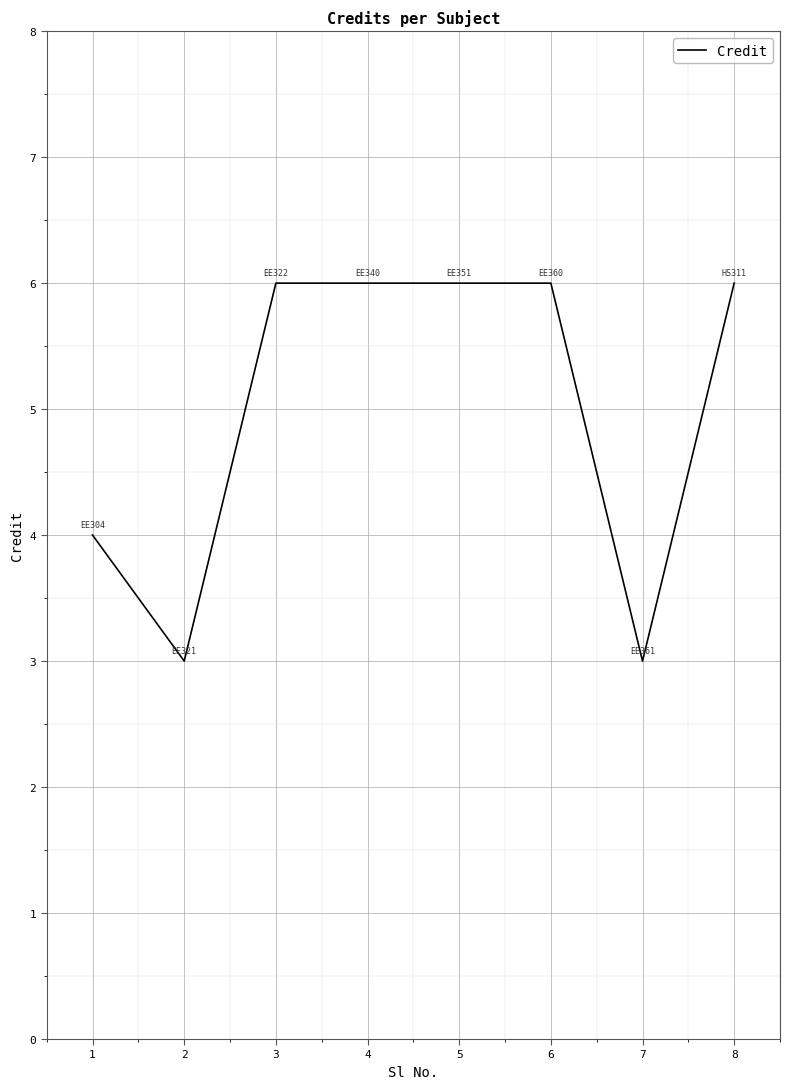

True or false: there are more than 2 points higher than both neighbors.

False